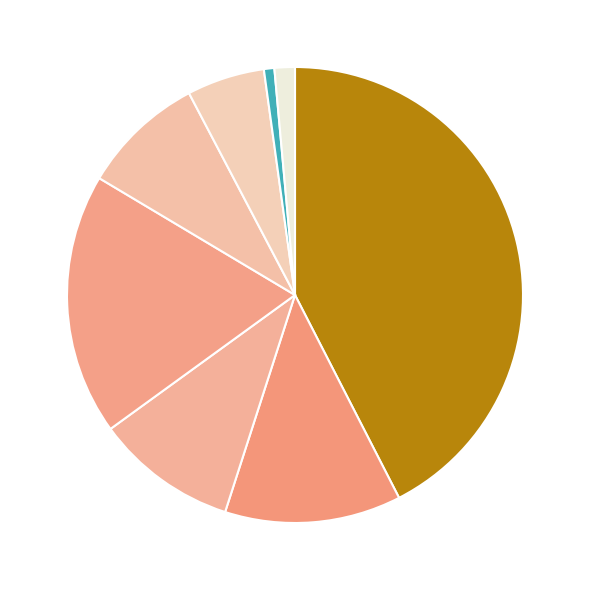

Count the number of slices in the pie.

8